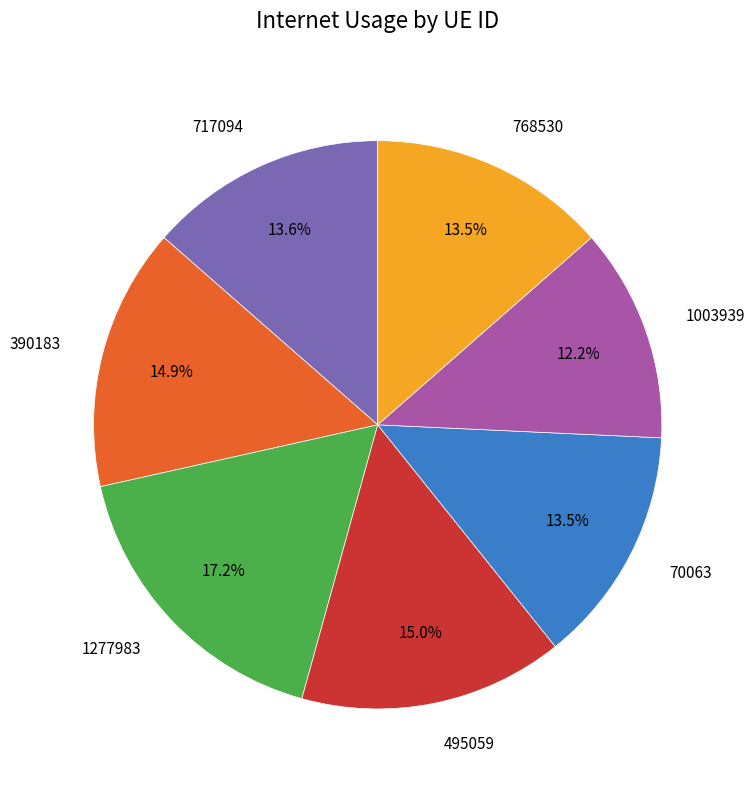

How much of the chart is everything except 390183?

85.1%